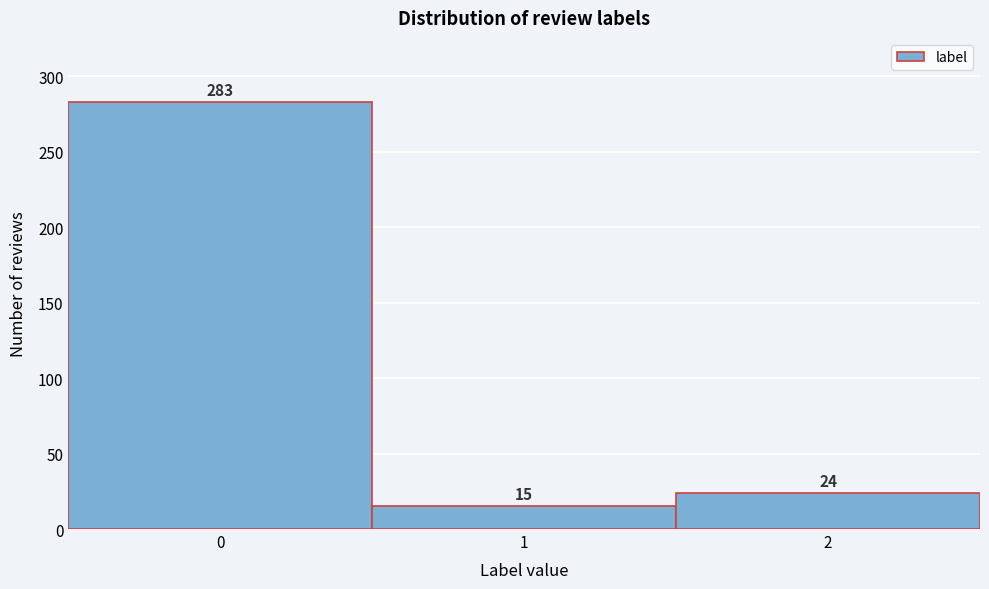

Reading left to right, list every bar in this chart as the range it spans on the x-axis followed by its height.

-0.5 to 0.5: 283
0.5 to 1.5: 15
1.5 to 2.5: 24